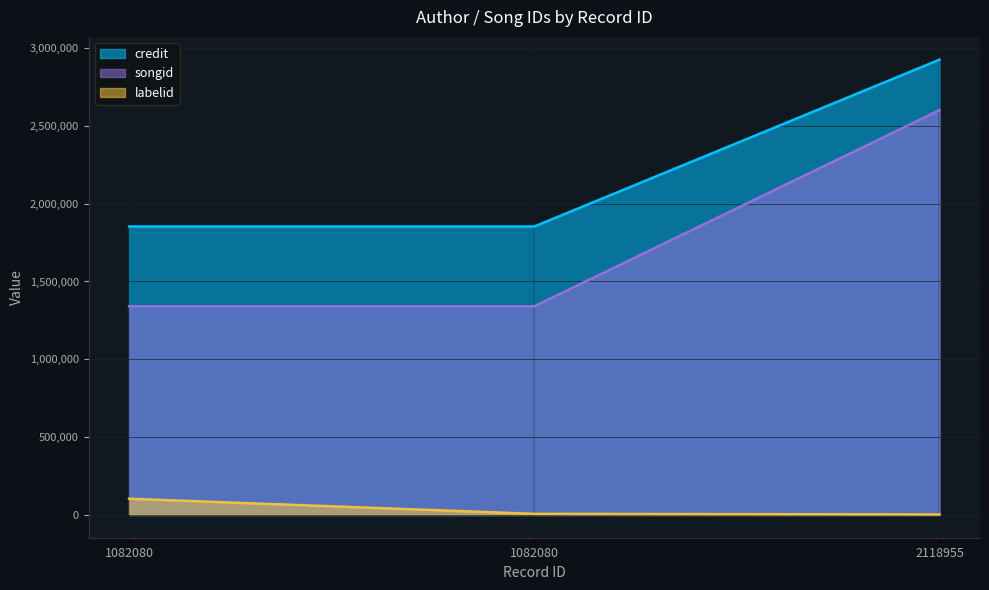

Is it true that labelid equals 104280 at 1082080?

True